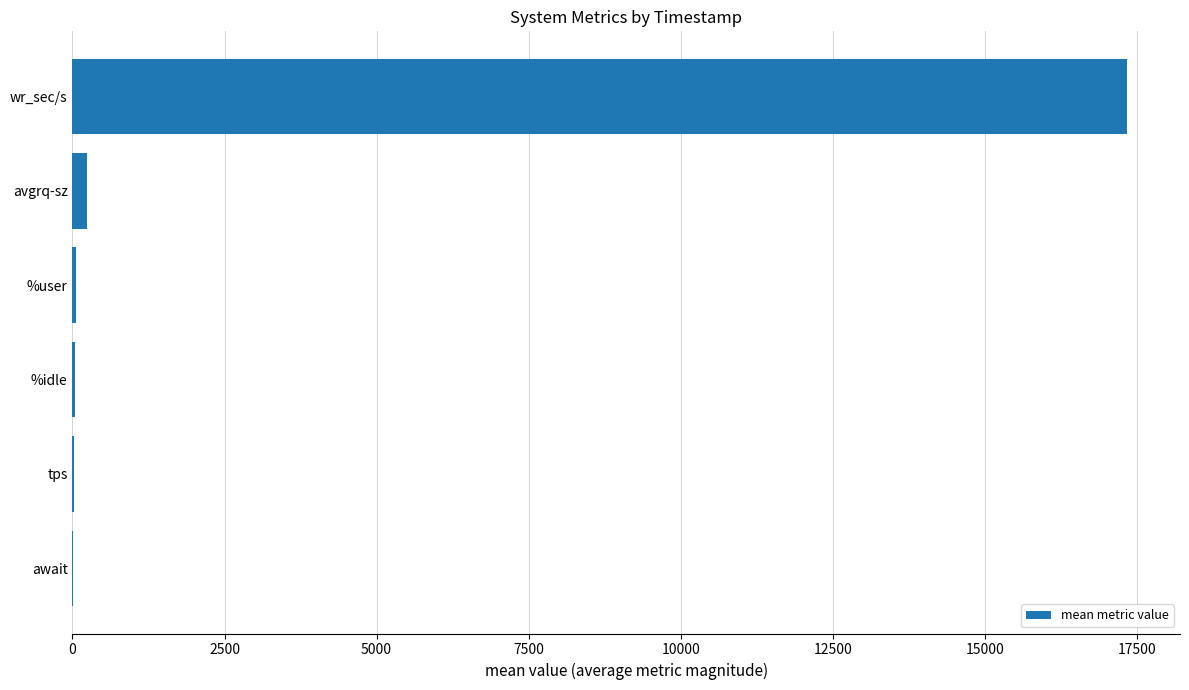

Are the bars grouped side by side (vs. stacked)?

No